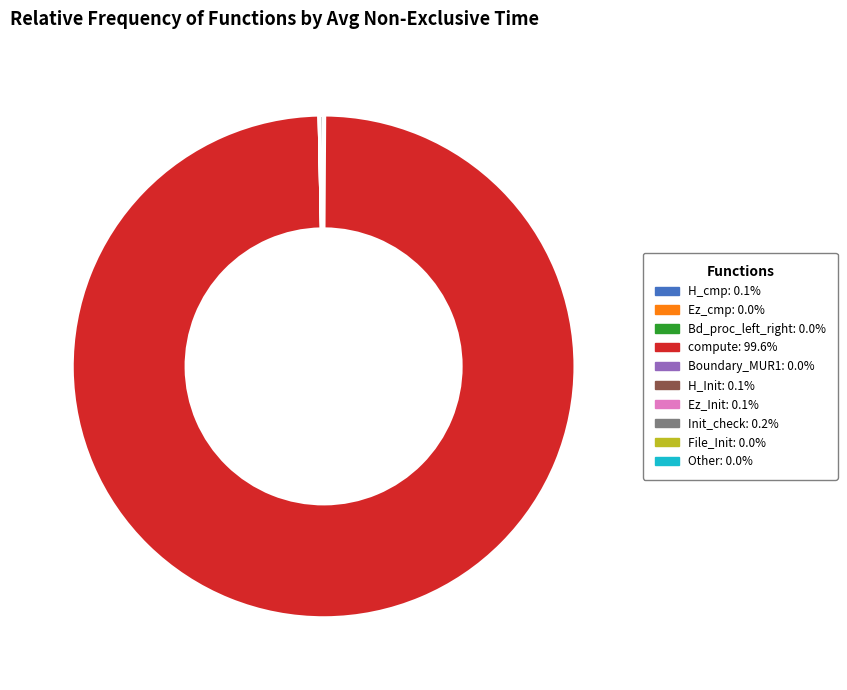

Does compute: 99.6% account for over 50% of the chart?

Yes